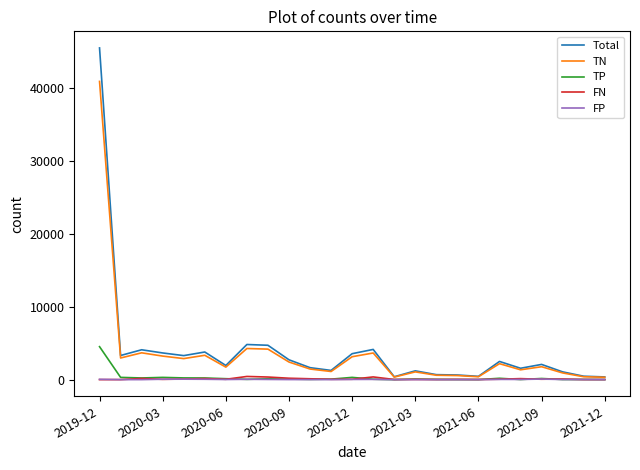

What is the greatest value displayed?

45489